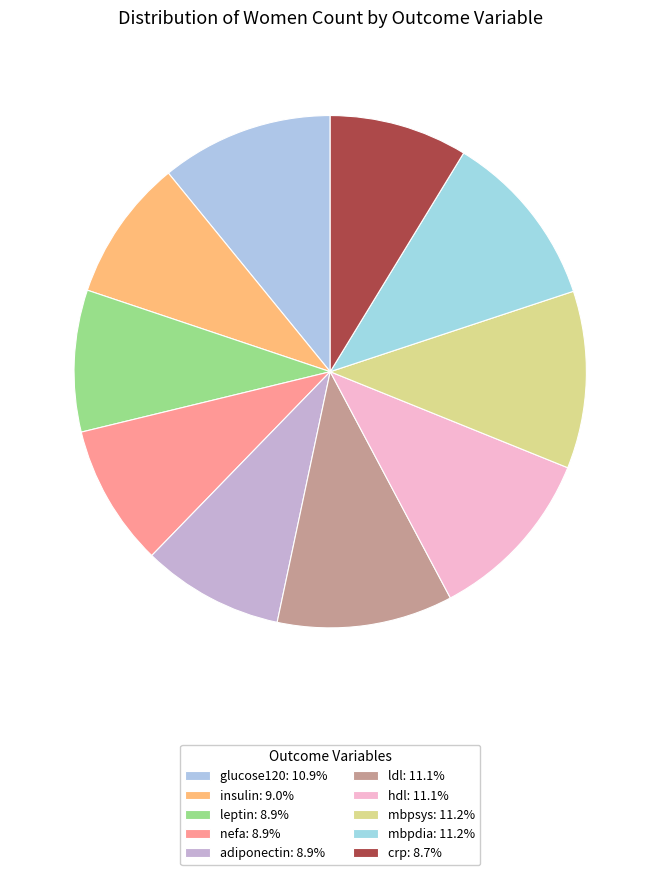

Count the number of slices in the pie.

10